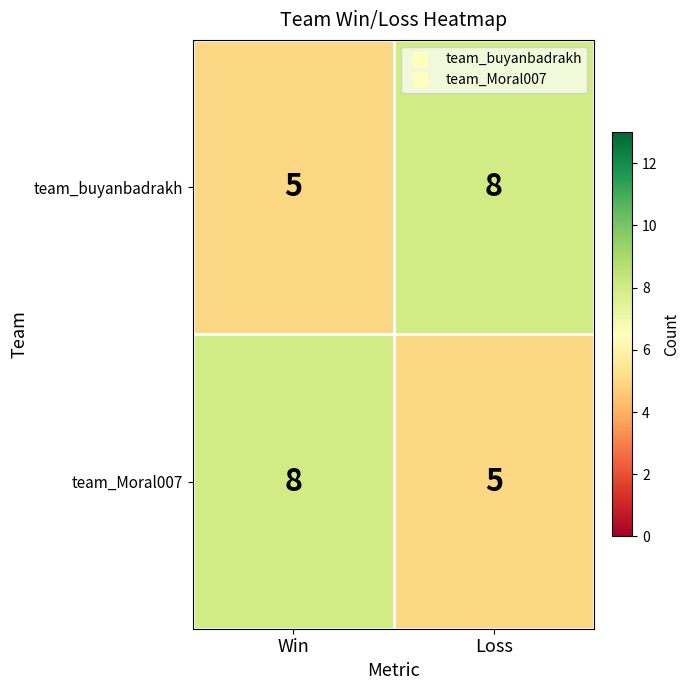

What is the spread (max minus min) of values at Win?

3